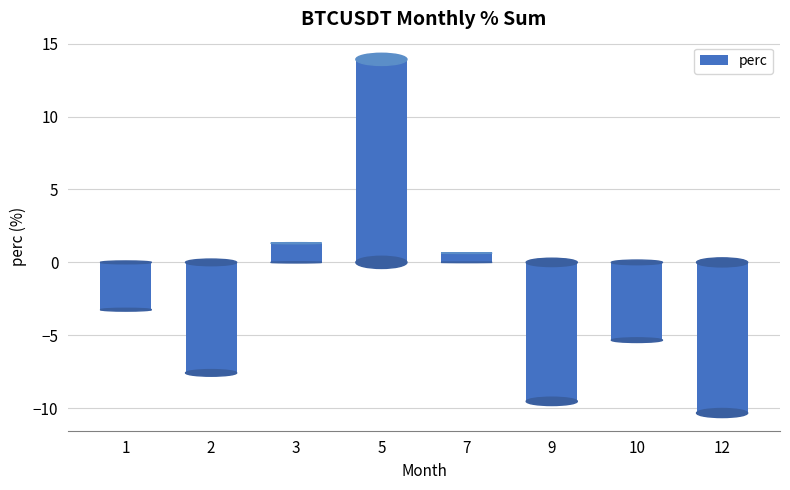

Between 9 and 7, which is larger?

7